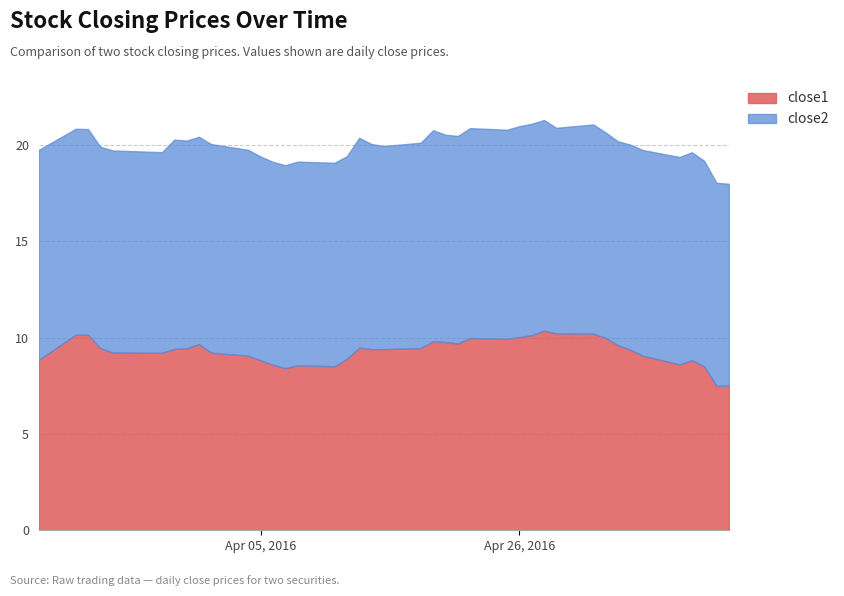

What is the sum of the close2 values at 2016-05-10 and 2016-04-25?

21.7